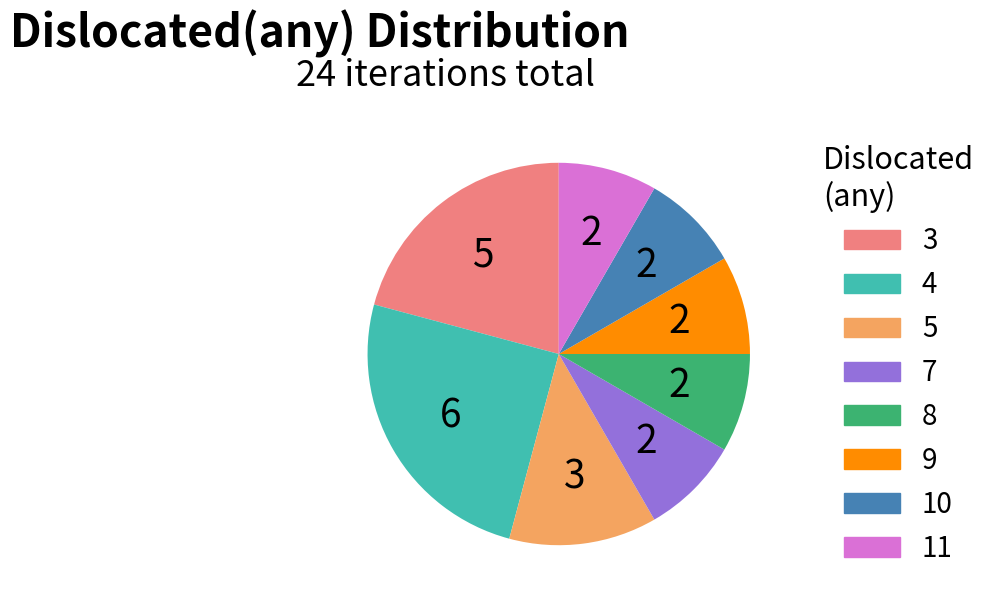

Is 7 the majority of the pie?

No